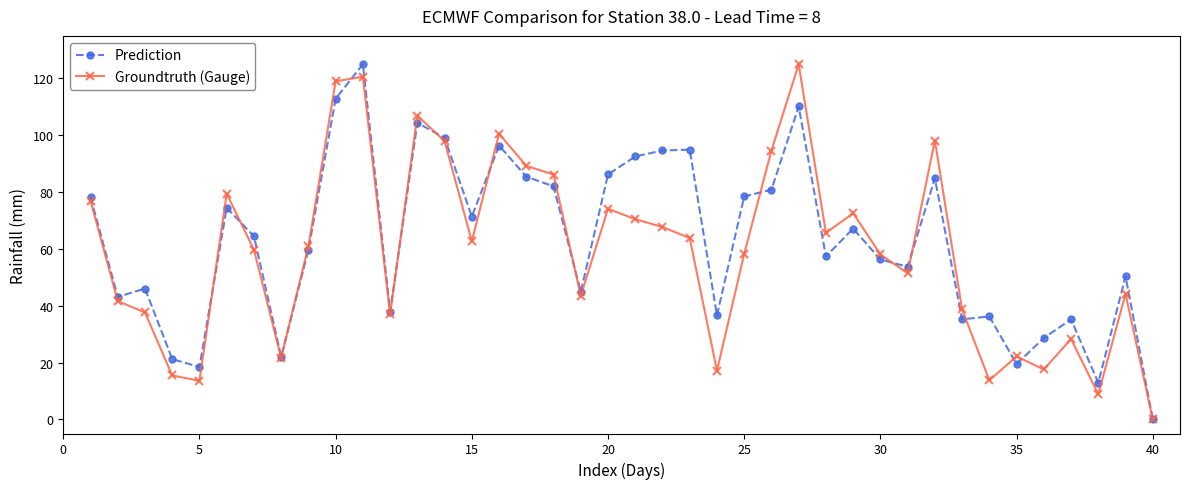

What is the value of the Prediction point at the 36th from the left?

28.6